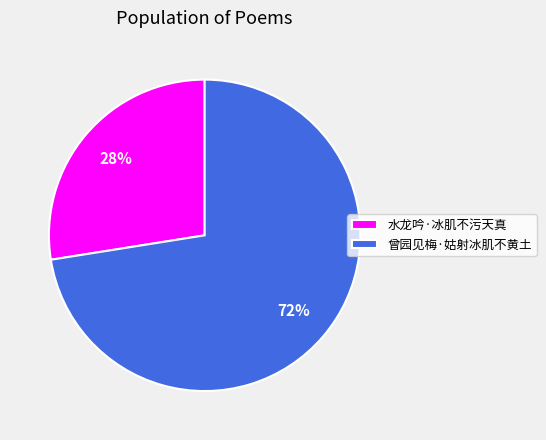

What is the majority slice?

曾园见梅·姑射冰肌不黄土